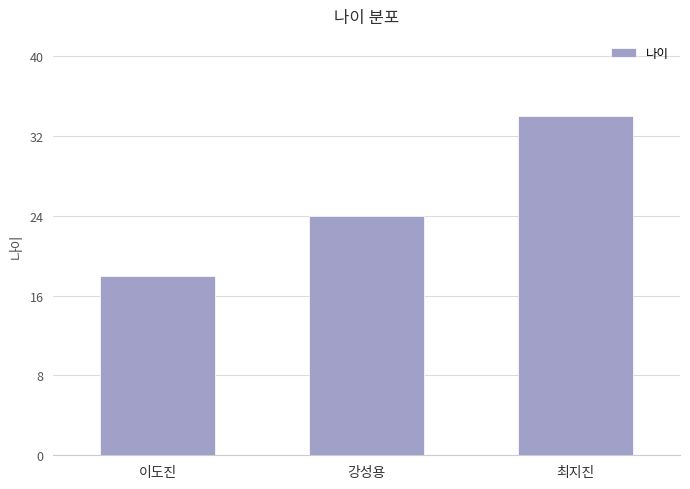

Are the bars horizontal?

No